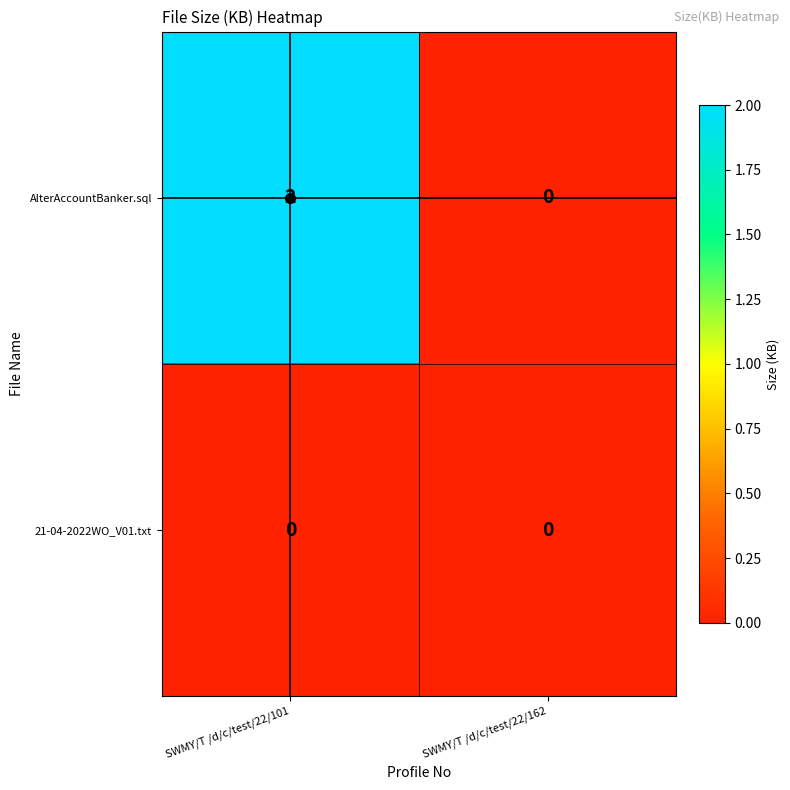

At which category is the sum across all series the highest?

SWMY/T /d/c/test/22/101